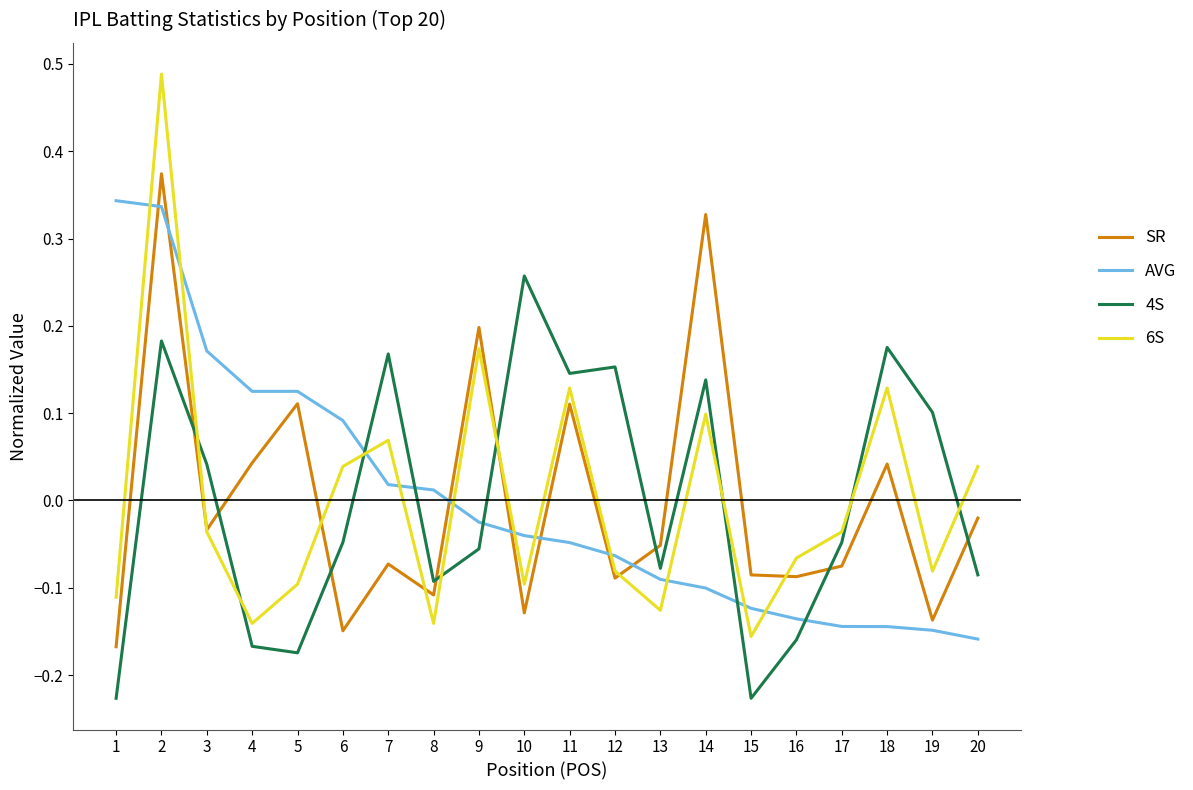

Which series has the widest spread of values?

6S